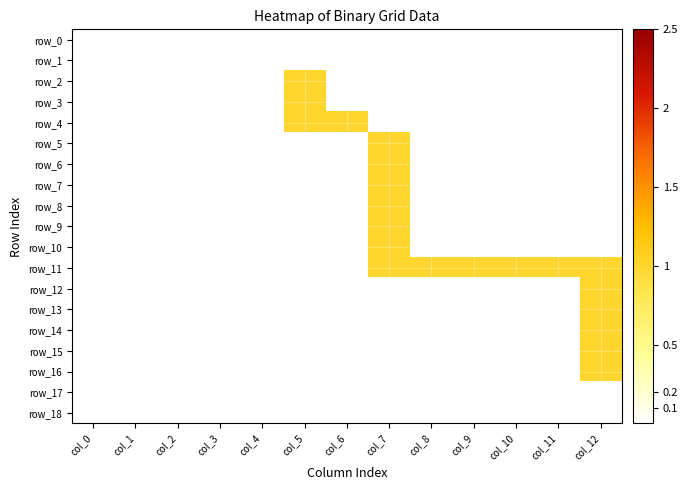

Reading left to right, transcribe all the data shown in this chart.

row_0: 0	0	0	0	0	0	0	0	0	0	0	0	0
row_1: 0	0	0	0	0	0	0	0	0	0	0	0	0
row_2: 0	0	0	0	0	1	0	0	0	0	0	0	0
row_3: 0	0	0	0	0	1	0	0	0	0	0	0	0
row_4: 0	0	0	0	0	1	1	0	0	0	0	0	0
row_5: 0	0	0	0	0	0	0	1	0	0	0	0	0
row_6: 0	0	0	0	0	0	0	1	0	0	0	0	0
row_7: 0	0	0	0	0	0	0	1	0	0	0	0	0
row_8: 0	0	0	0	0	0	0	1	0	0	0	0	0
row_9: 0	0	0	0	0	0	0	1	0	0	0	0	0
row_10: 0	0	0	0	0	0	0	1	0	0	0	0	0
row_11: 0	0	0	0	0	0	0	1	1	1	1	1	1
row_12: 0	0	0	0	0	0	0	0	0	0	0	0	1
row_13: 0	0	0	0	0	0	0	0	0	0	0	0	1
row_14: 0	0	0	0	0	0	0	0	0	0	0	0	1
row_15: 0	0	0	0	0	0	0	0	0	0	0	0	1
row_16: 0	0	0	0	0	0	0	0	0	0	0	0	1
row_17: 0	0	0	0	0	0	0	0	0	0	0	0	0
row_18: 0	0	0	0	0	0	0	0	0	0	0	0	0